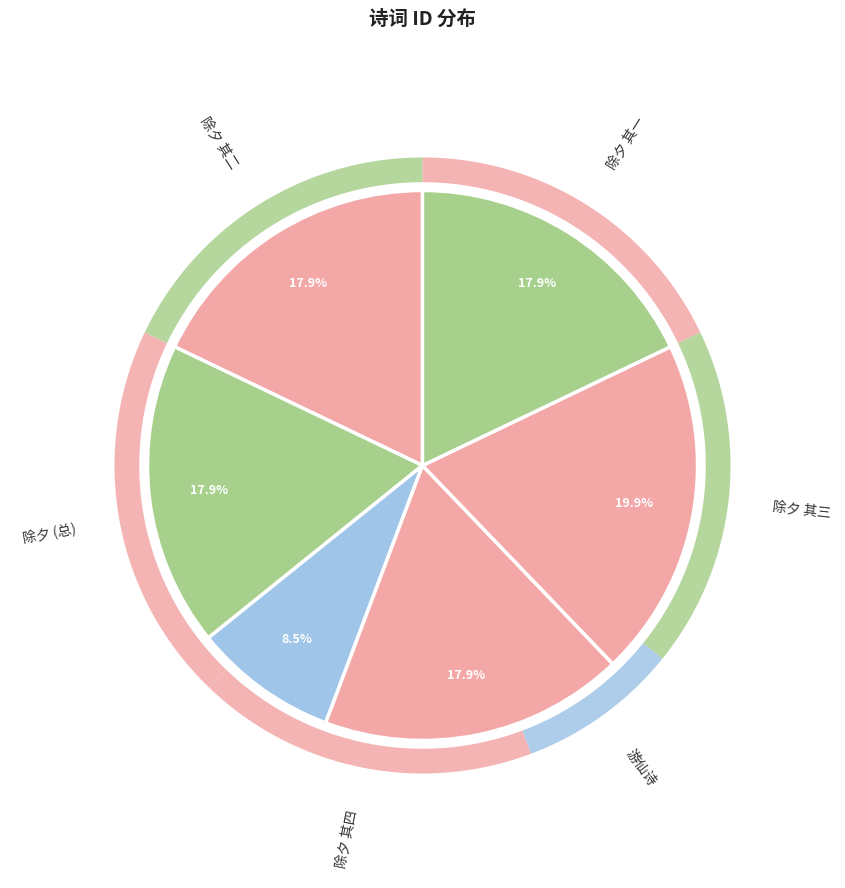

Is the sum of 除夕李伯襄陈集生崔芝林过余守岁拈银烛朝天紫陌长用四平声 其四 and 除夕李伯襄陈集生崔芝林过余守岁拈银烛朝天紫陌长用四平声 其二 greater than half?

No